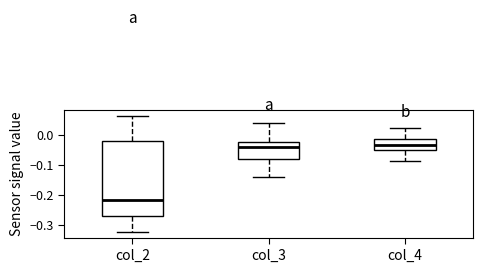

Which box has the lowest median line?

col_2